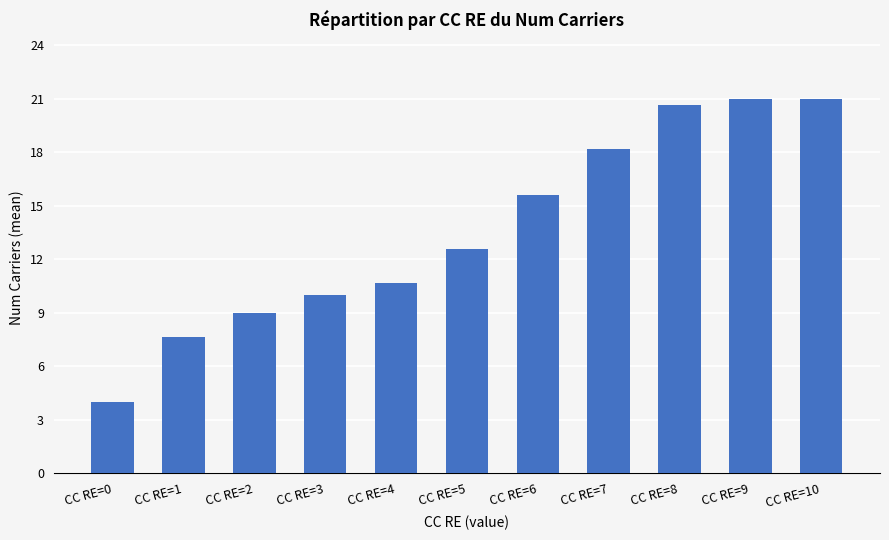

At which label does the data first exceed 12?

CC RE=5